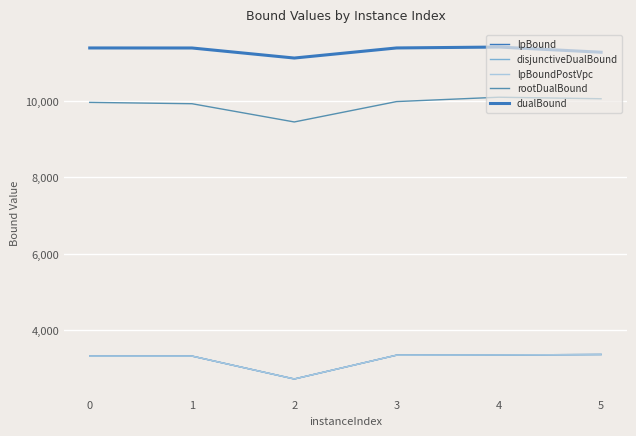

Does the chart have visible grid lines?

Yes